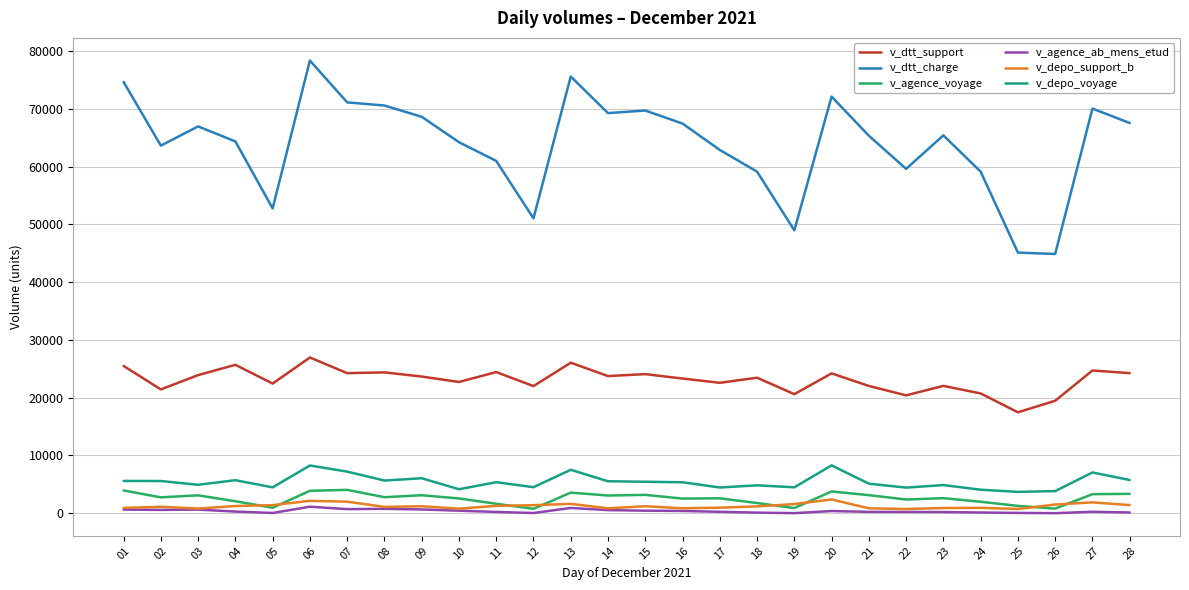

What is the average value of the v_dtt_support series?

23086